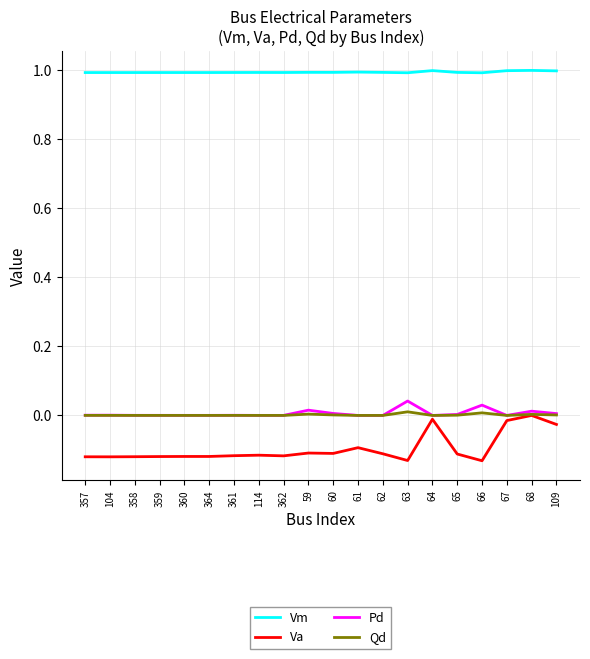

How many values in Va are below zero?

19